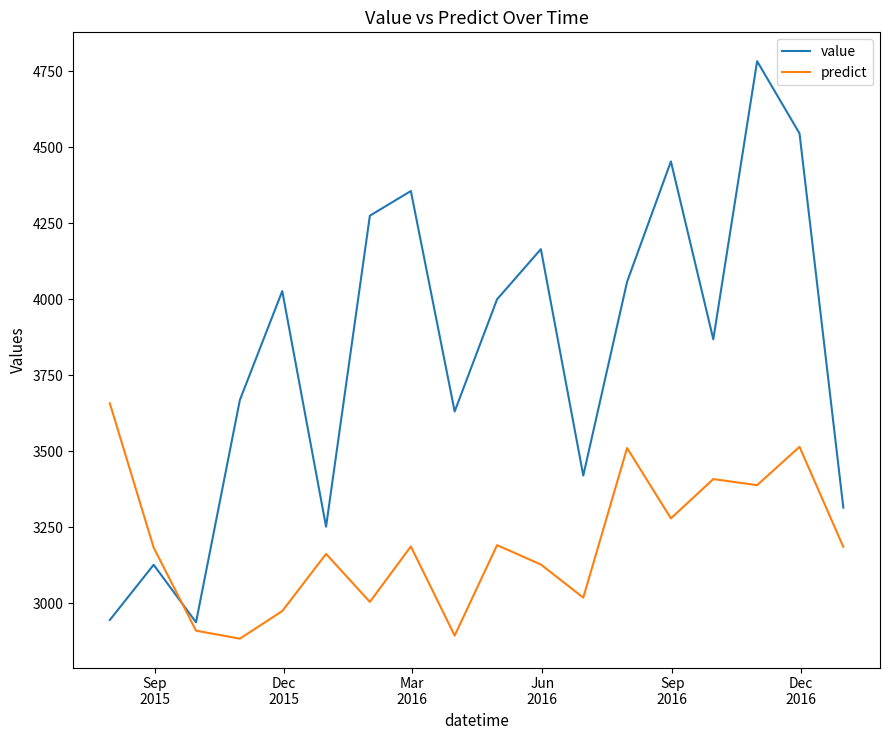

Which series has the widest spread of values?

value